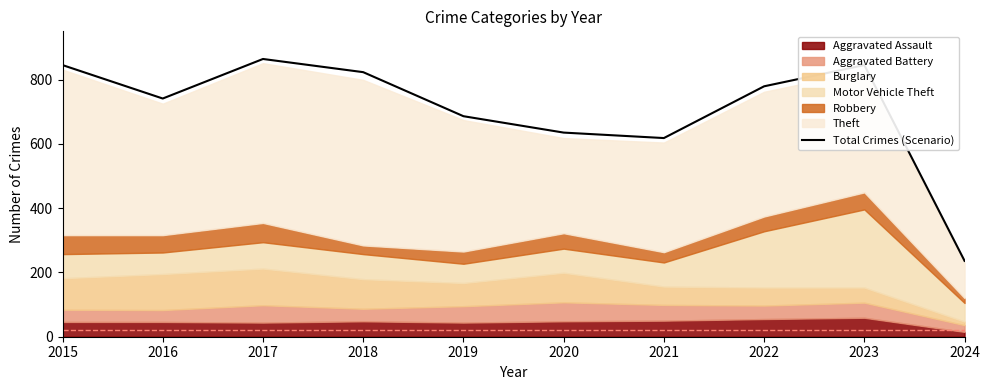

Reading left to right, list all the values displayed in this chart.

845	741	864	823	686	635	618	779	845	236